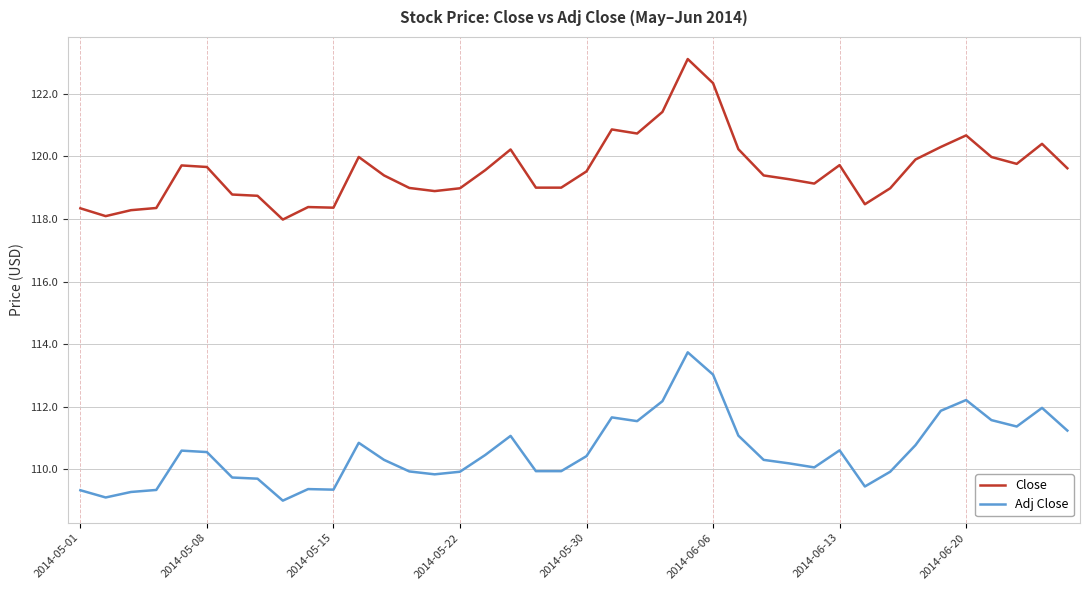

True or false: Close and Adj Close intersect in this chart.

False